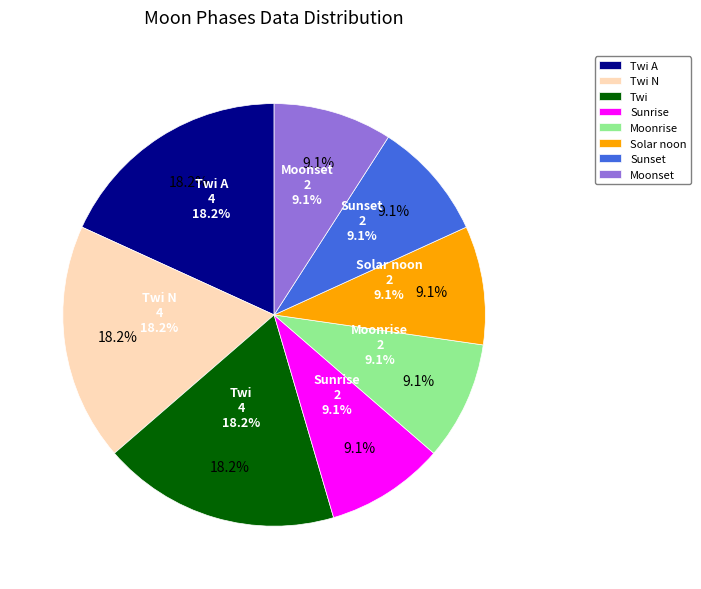

Combined, what portion of the pie is Twi A and Moonset?

27.3%